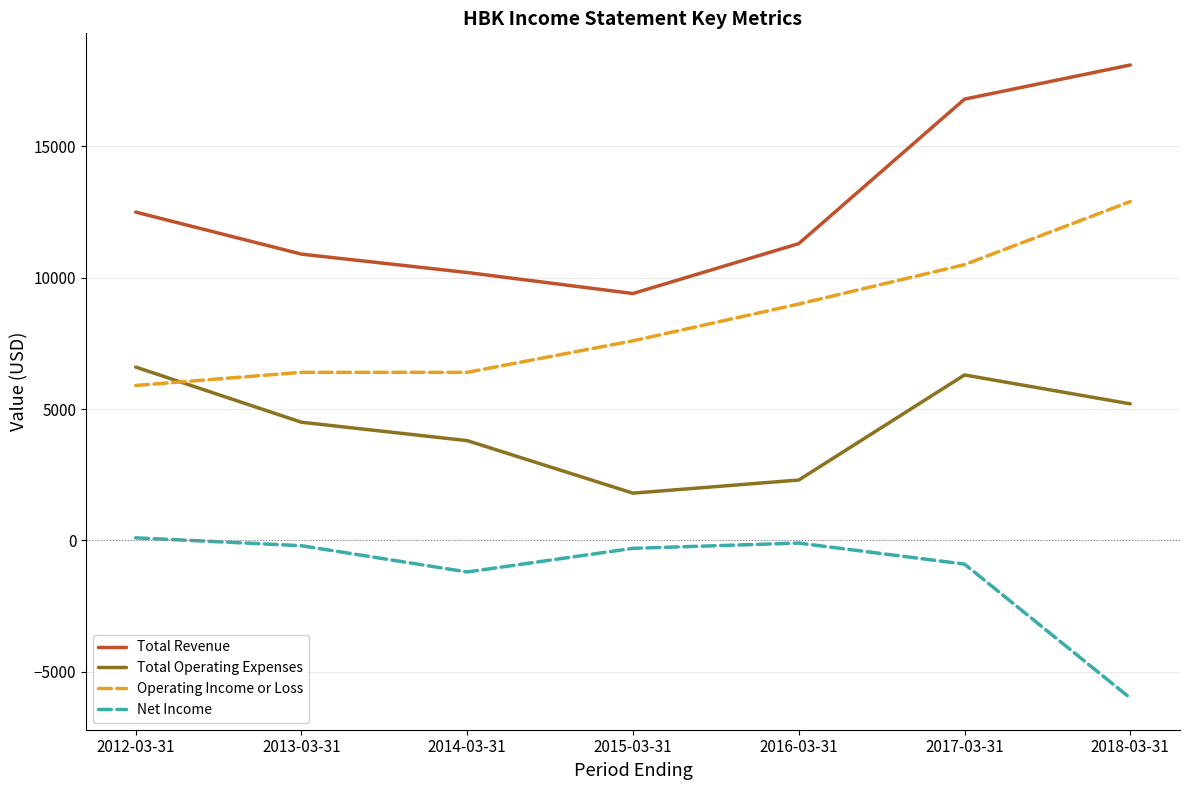

At how many categories does at least one series exceed 17401?

1